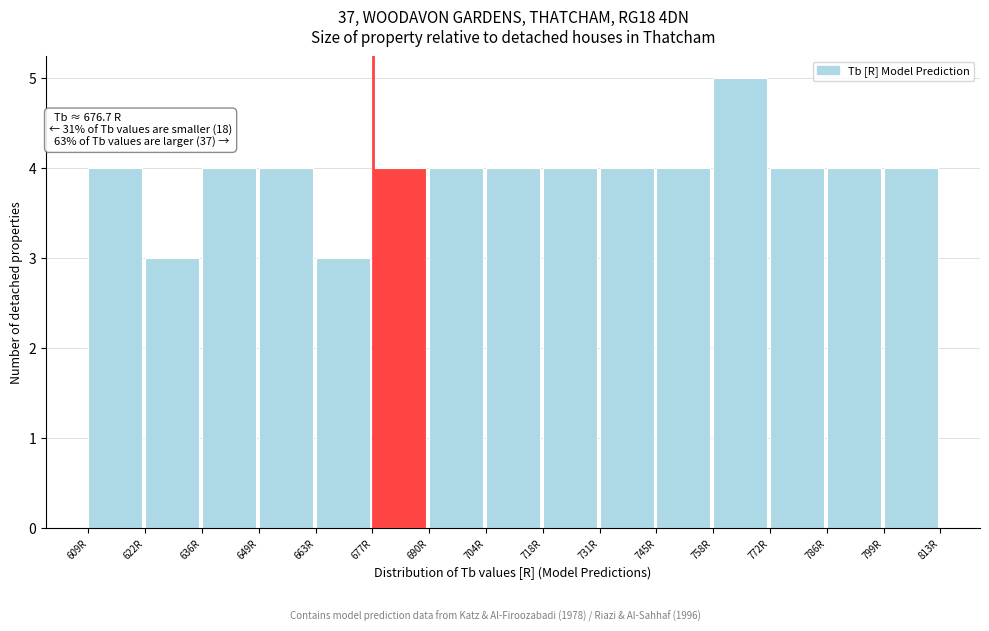

Over which range of the x-axis is the bar tallest?

758 to 772